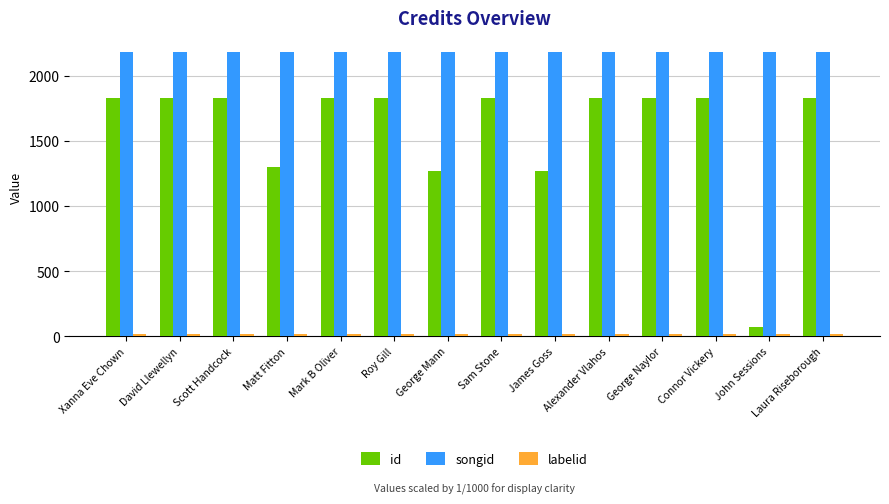

Between Scott Handcock and John Sessions, which series saw the biggest shift?

id